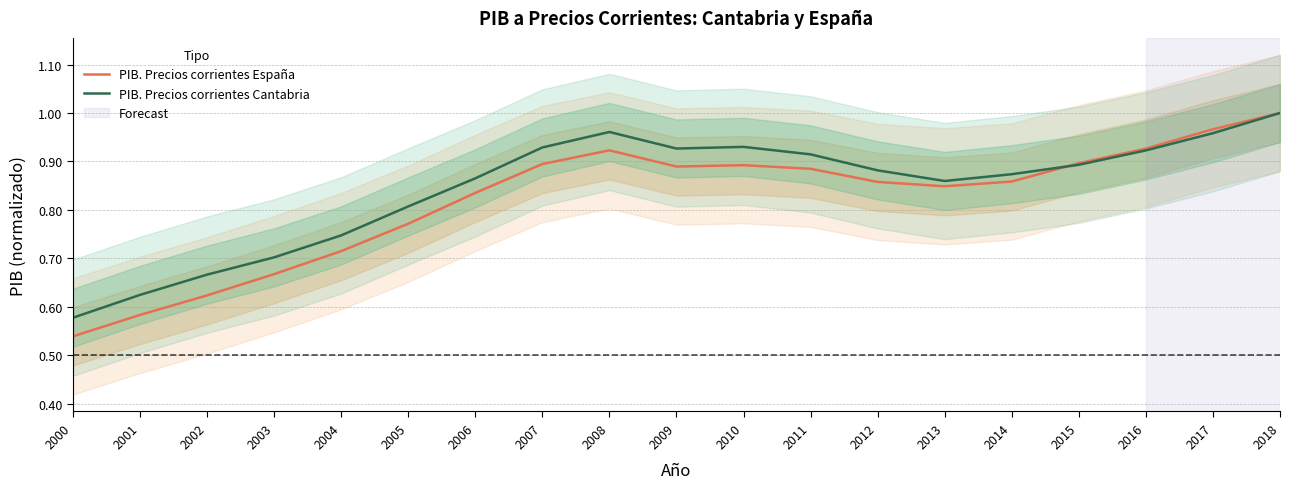

What is the highest value of the PIB. Precios corrientes Cantabria series?

1.0